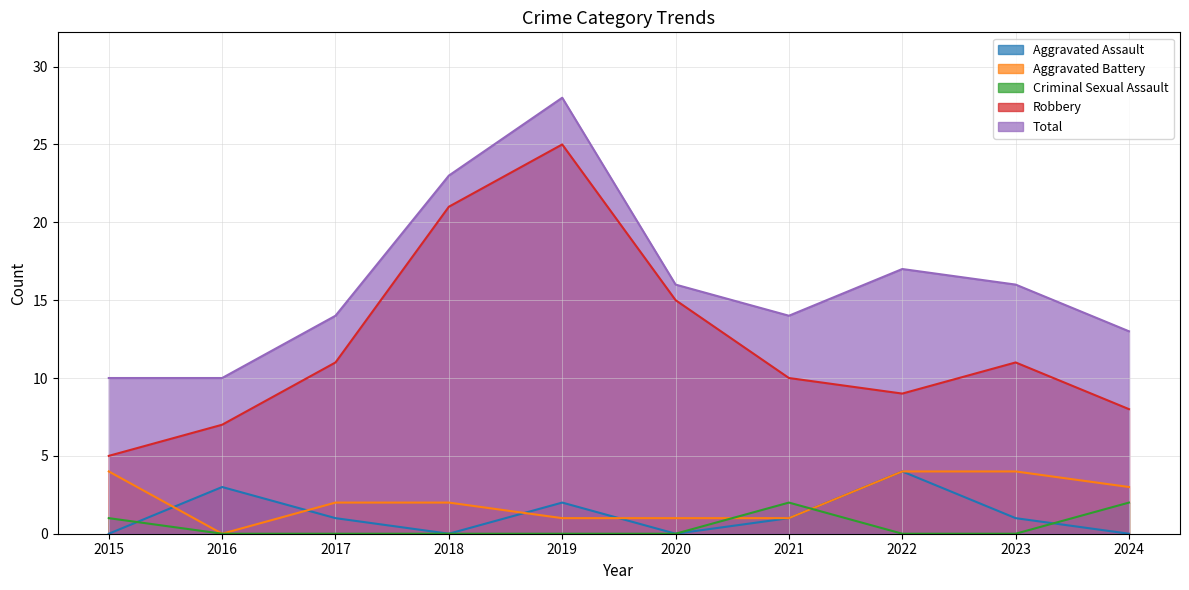

The value of Aggravated Battery at 2015 is 4. True or false?

True